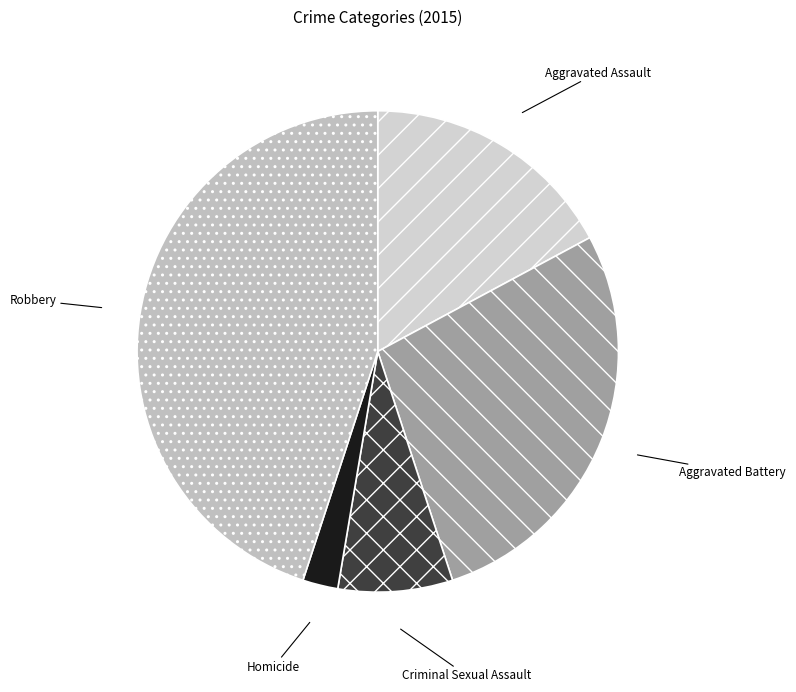

Is there any slice that represents more than half of the pie?

No